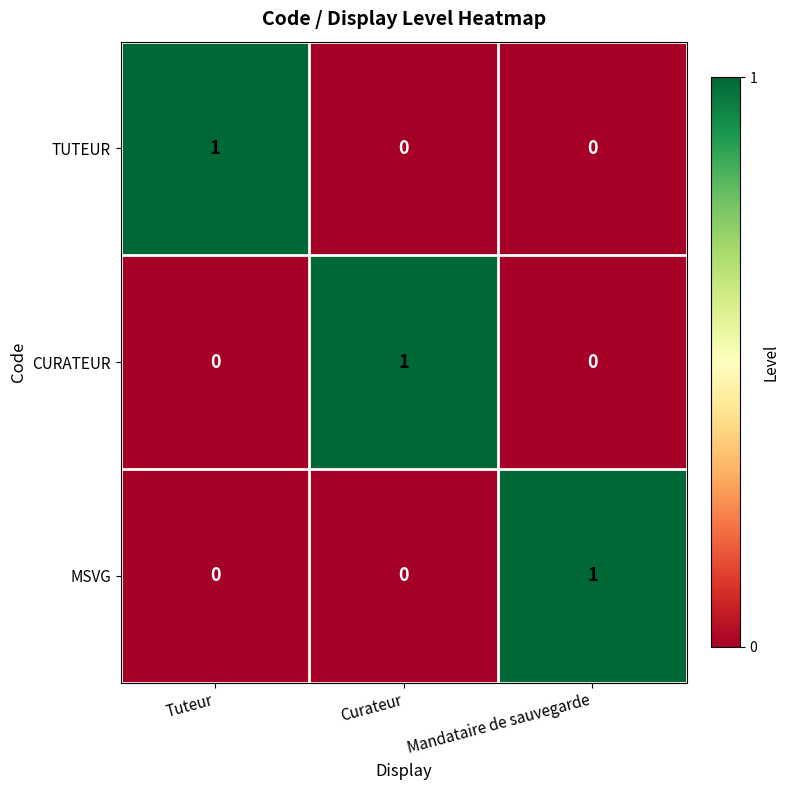

Reading left to right, list all the values displayed in this chart.

TUTEUR: 1	0	0
CURATEUR: 0	1	0
MSVG: 0	0	1